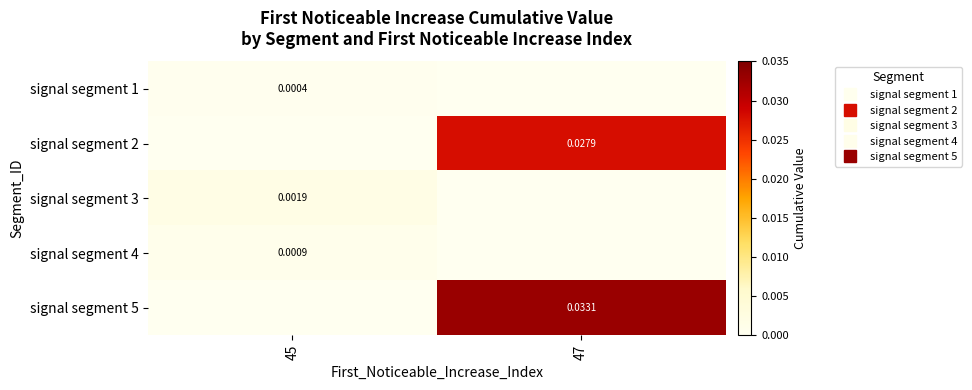

Rank the categories by signal segment 4 value from lowest to highest.

47, 45